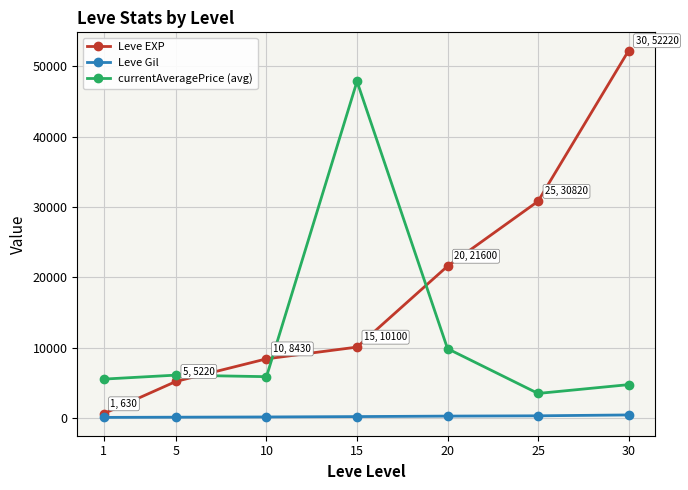

True or false: Leve EXP has a value of 31726.7 at 20.

False